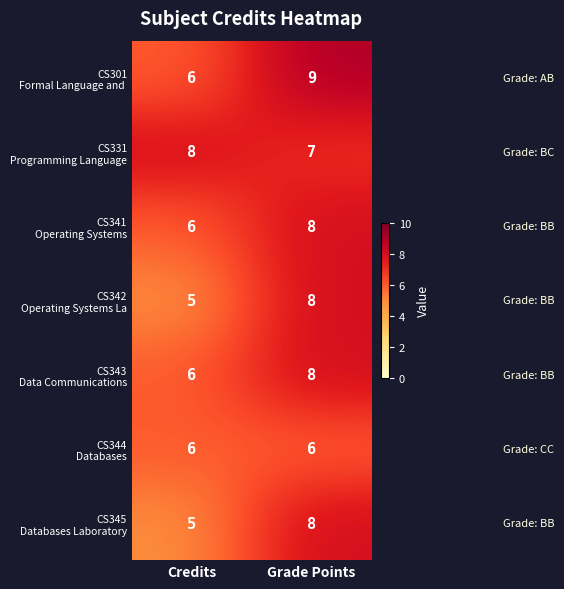

At which category is the sum across all series the highest?

Grade Points